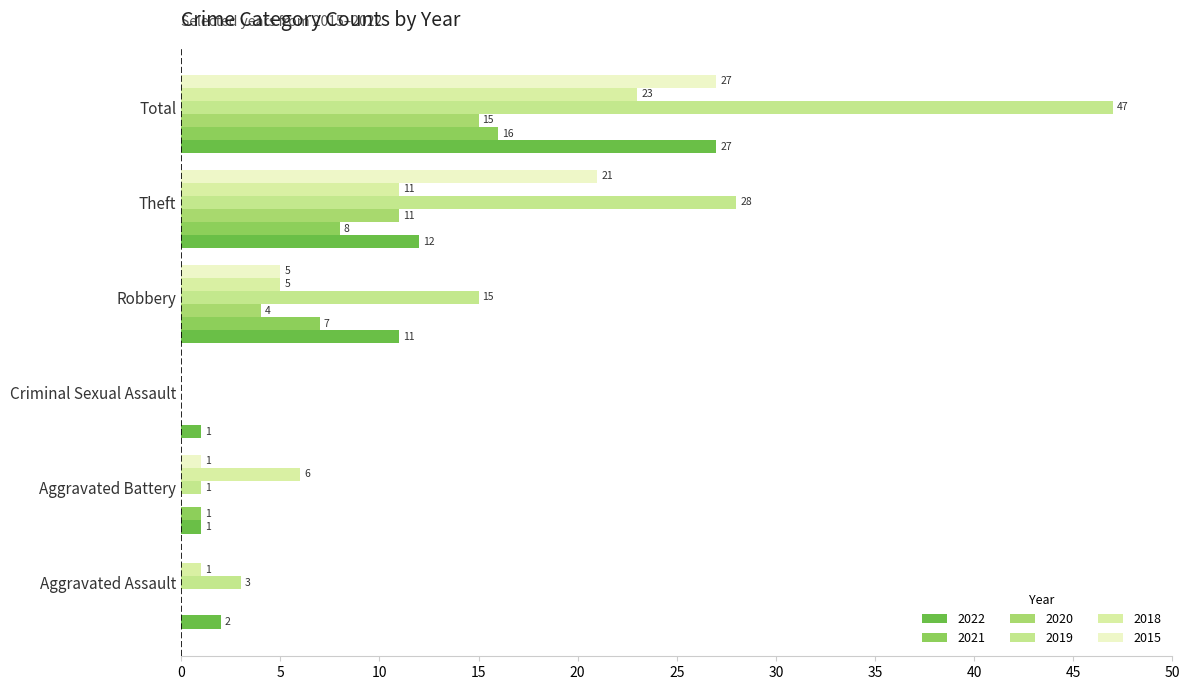

How many positive values does the 2020 series have?

3